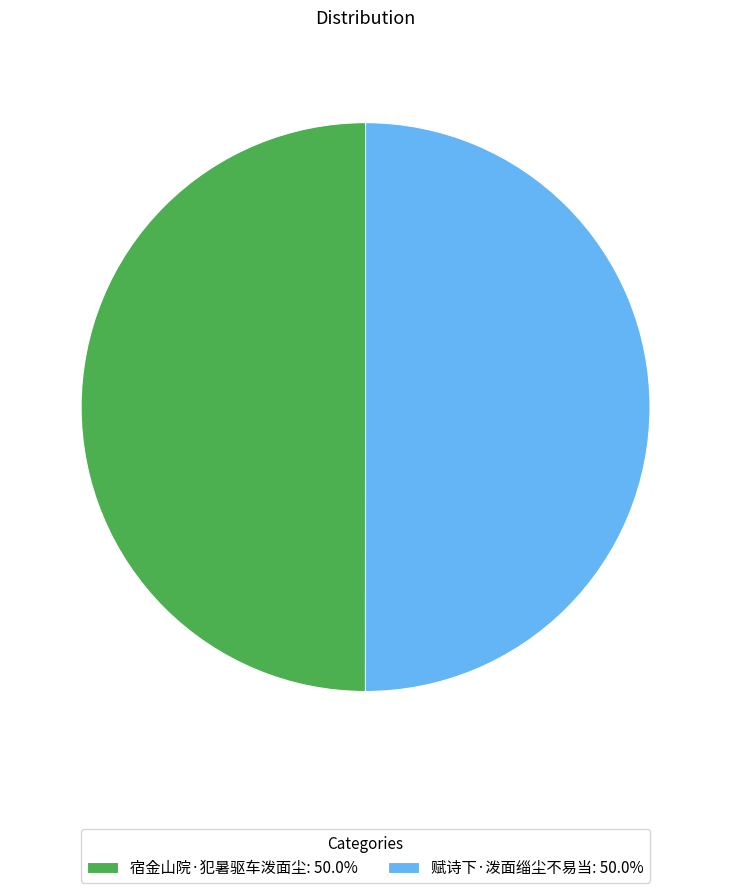

Do 赋诗下·泼面缁尘不易当: 50.0% and 宿金山院·犯暑驱车泼面尘: 50.0% together represent more than half of the pie?

Yes